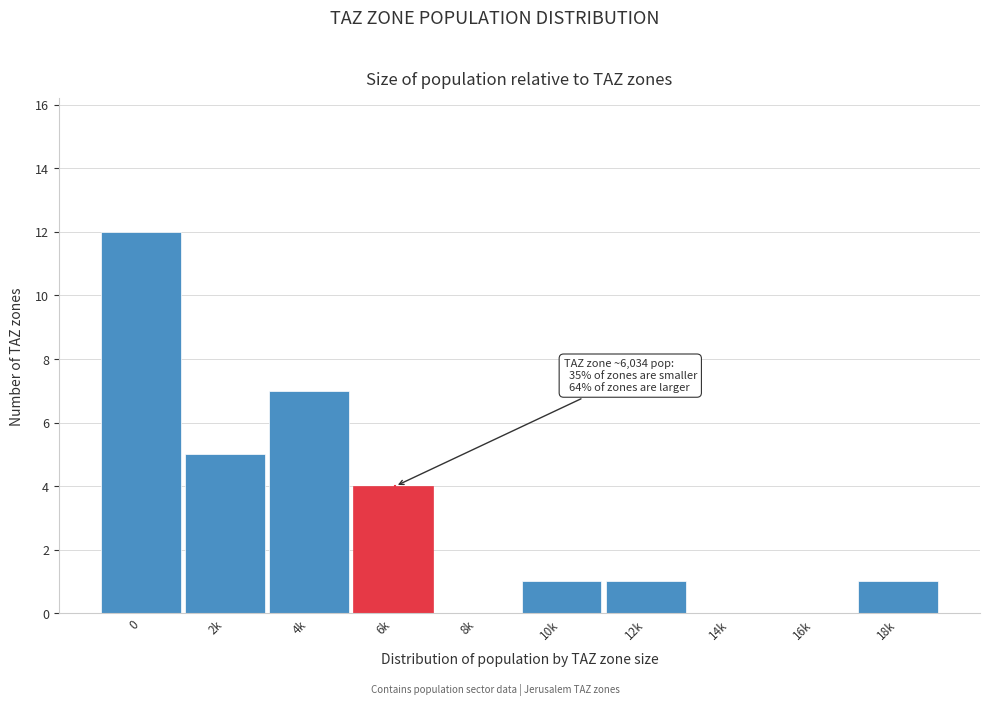

Reading right to left, transcribe all the data shown in this chart.

18k=1	16k=0	14k=0	12k=1	10k=1	8k=0	6k=4	4k=7	2k=5	0=12